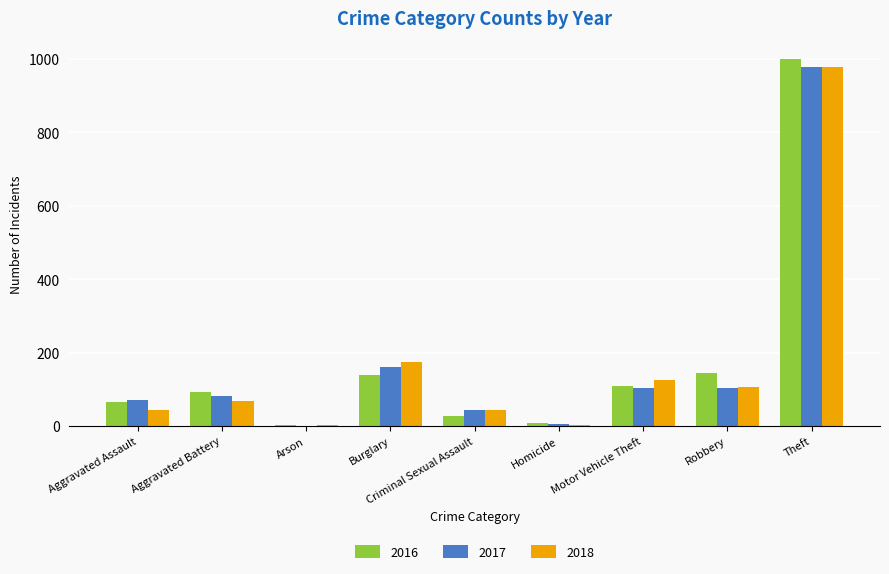

At which label is 2016 closest to 500?

Robbery